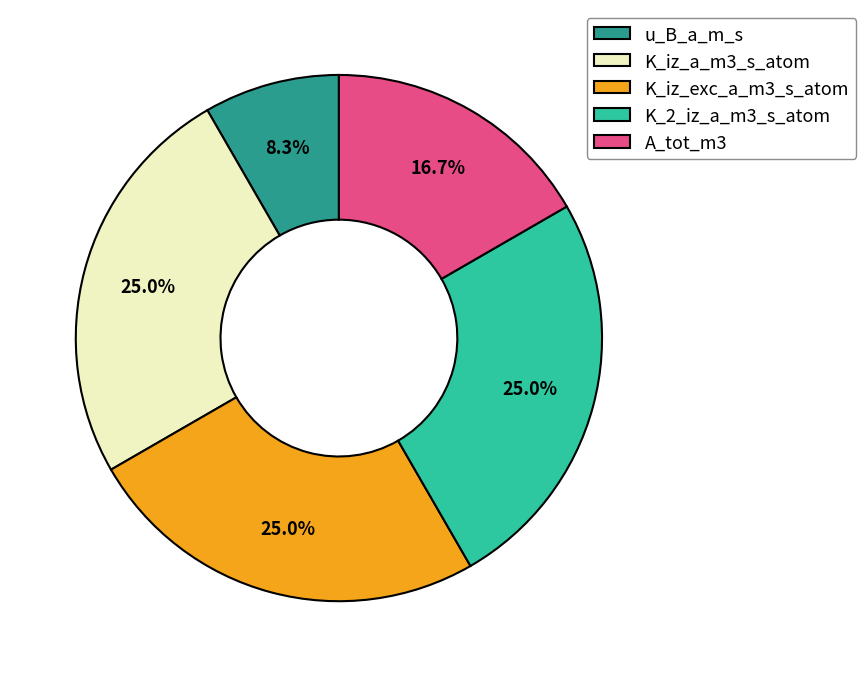

What is the ratio of the value at K_iz_a_m3_s_atom to the value at u_B_a_m_s?

3.0